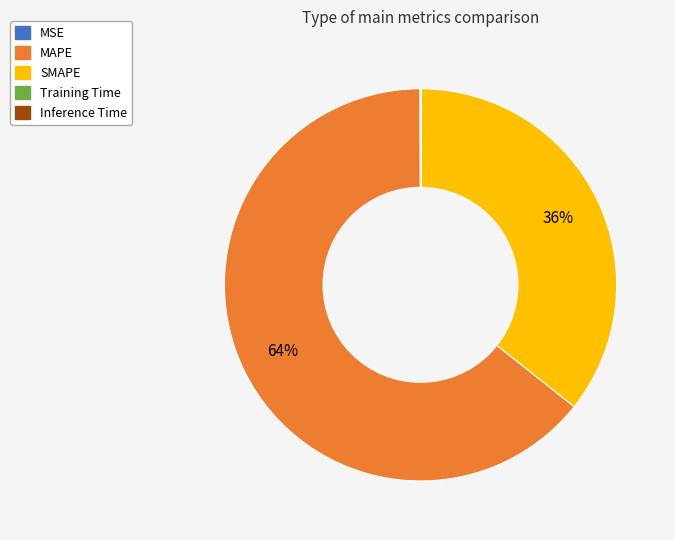

Is there any slice that represents more than half of the pie?

Yes